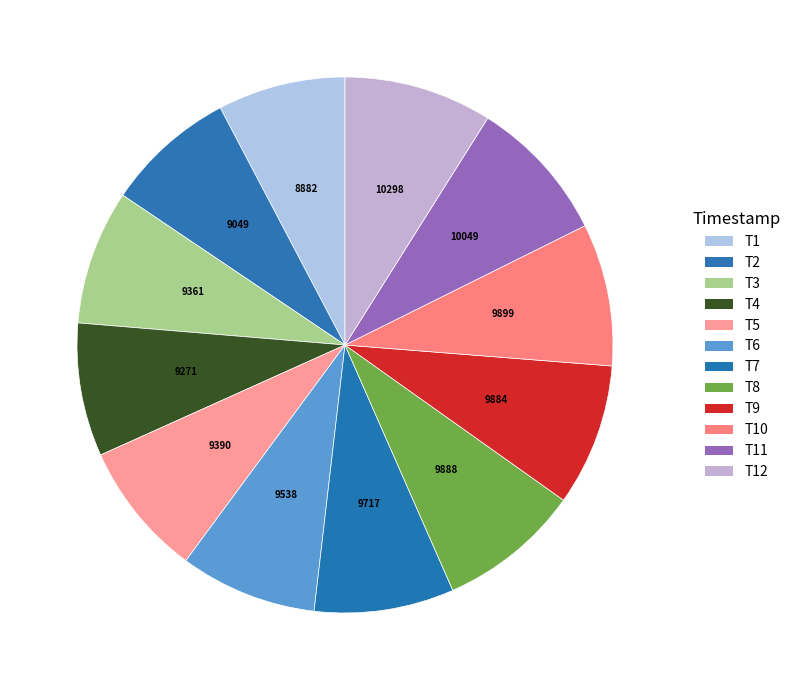

How many segments does this pie chart have?

12